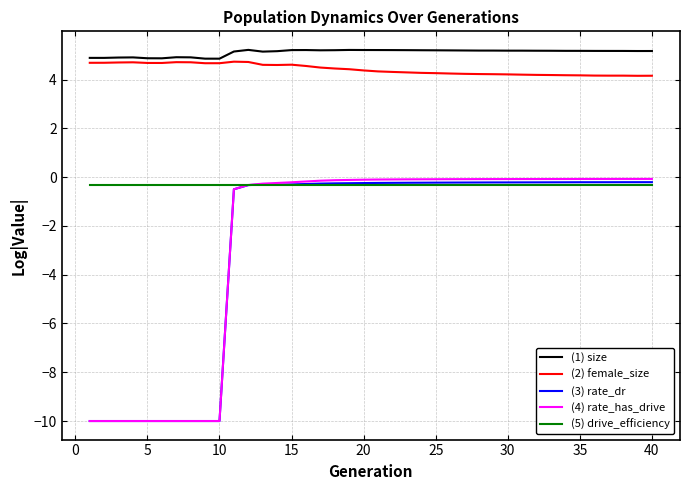

True or false: (5) drive_efficiency and (2) female_size cross at least once.

False